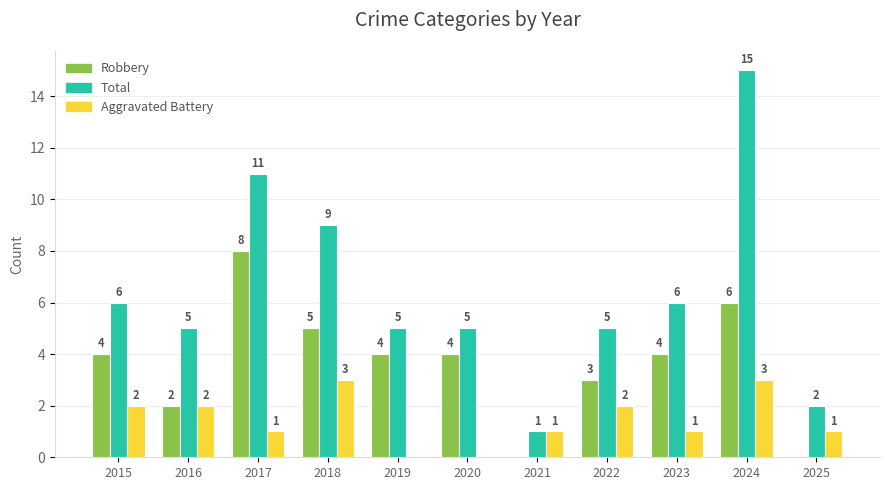

Count the number of categories in the chart.

11